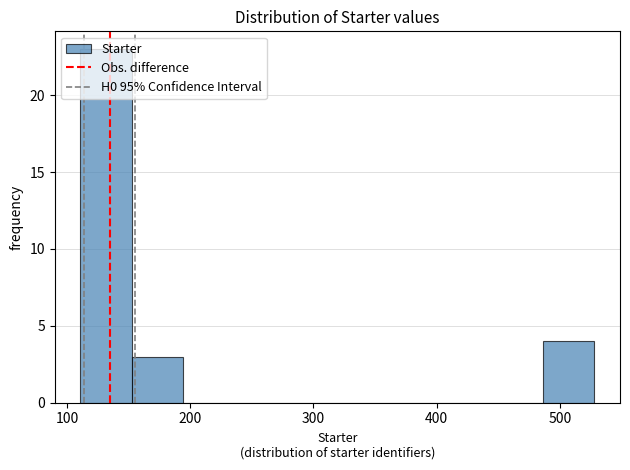

What is the height of the bar covering 150 to 190 on the x-axis? Neither the bar edges nor the heights are printed on the chart, so give them approximately, as read against the axes.

3